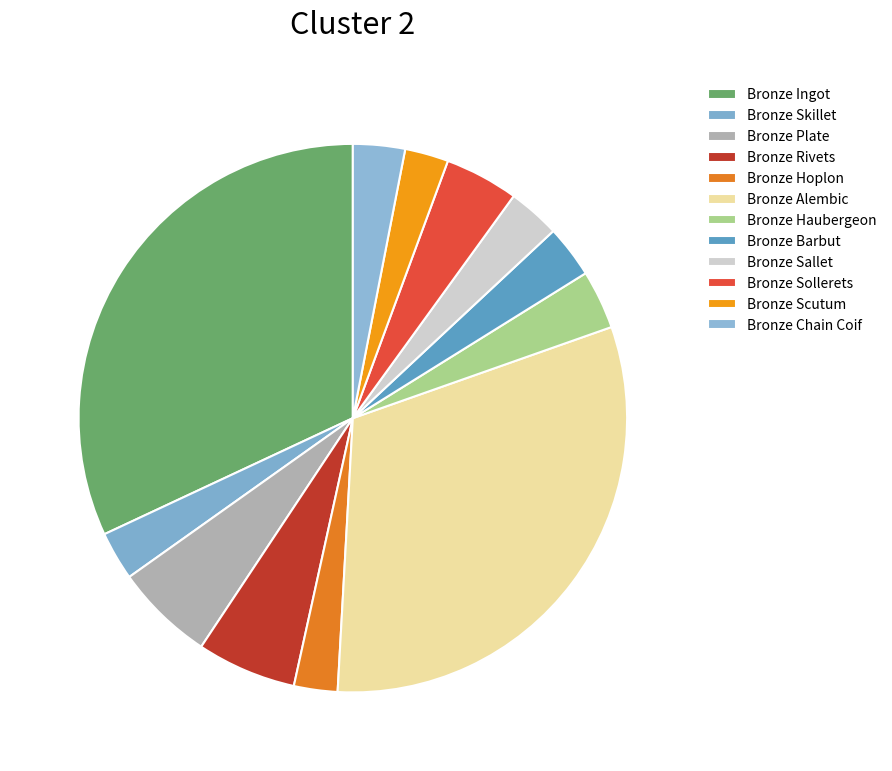

Count the number of slices in the pie.

12